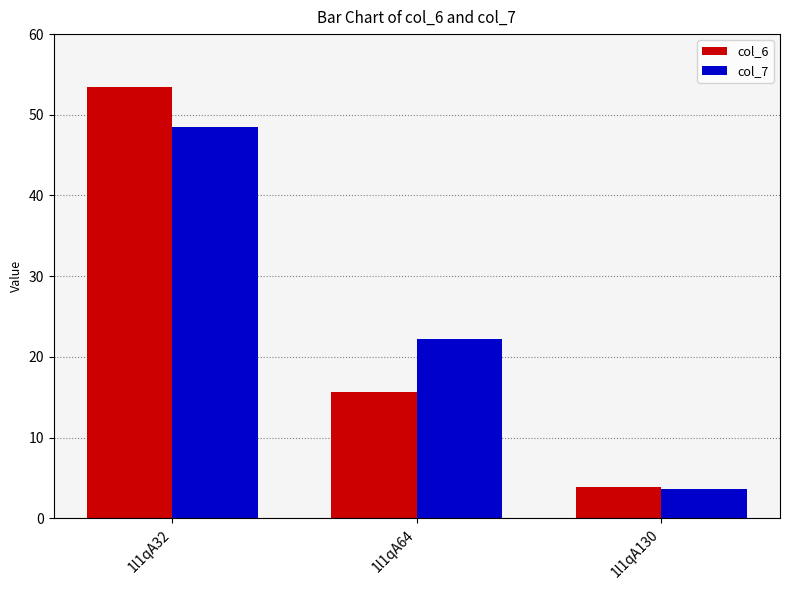

What is the spread (max minus min) of values at 1l1qA64?

6.6